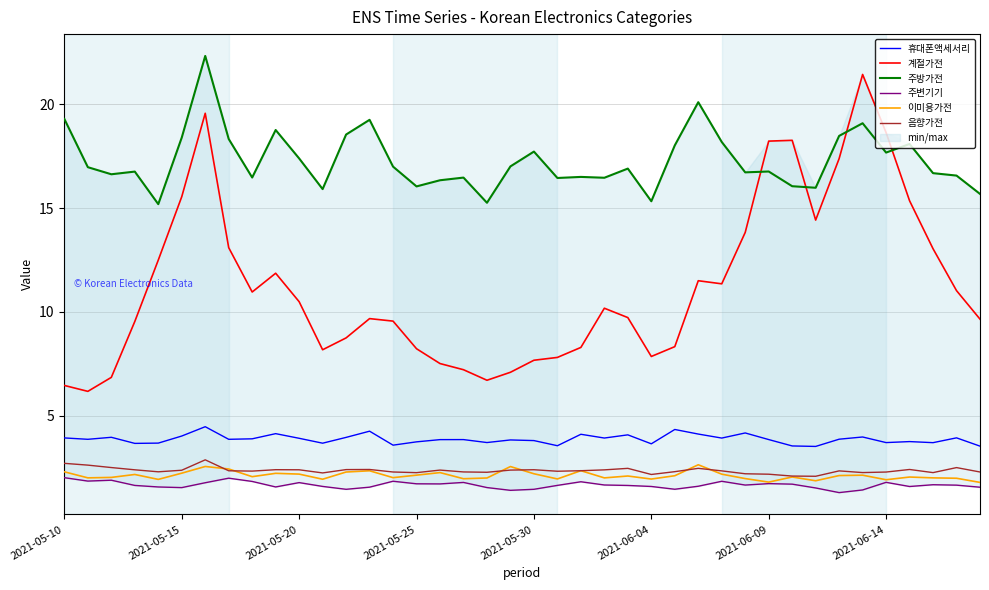

Rank the series by their maximum value, from highest to lowest.

주방가전, 계절가전, 휴대폰액세서리, 음향가전, 이미용가전, 주변기기